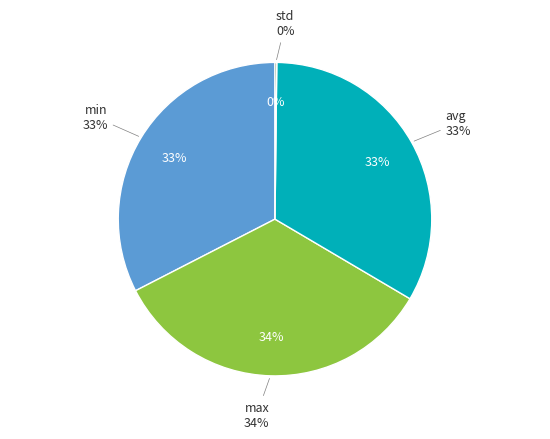

Is there a majority slice in this chart?

No